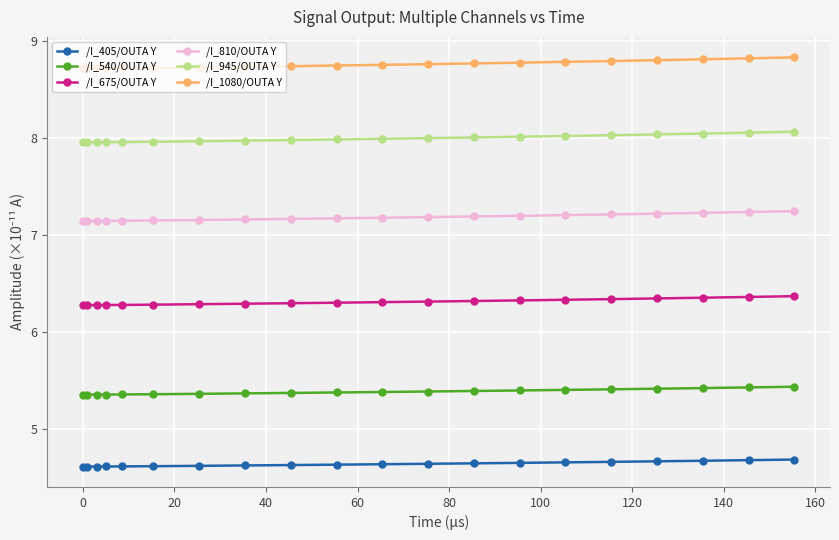

What is the lowest value of the /I_945/OUTA Y series?

8.0